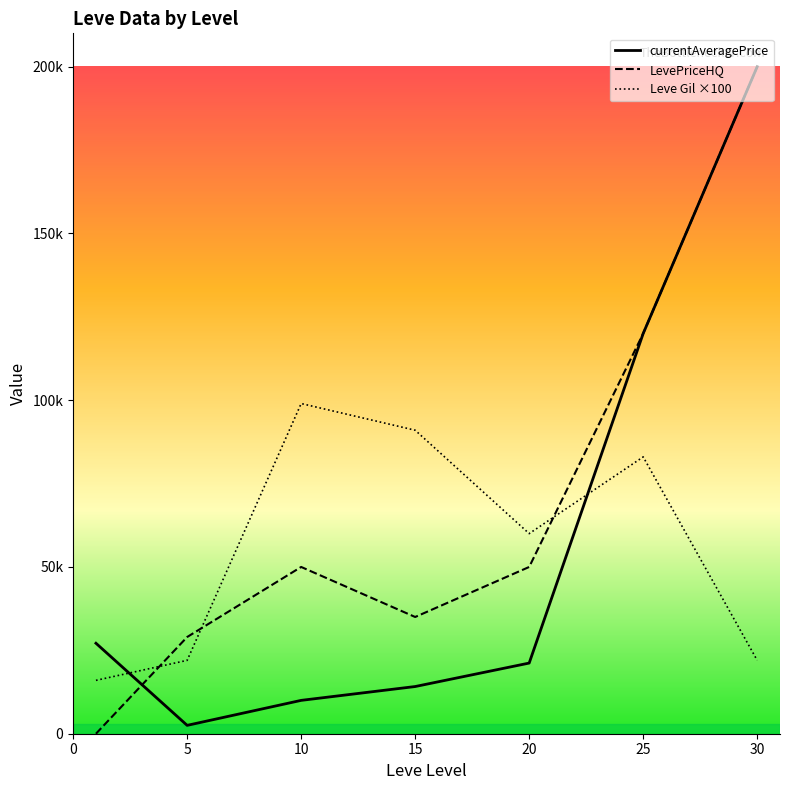

In Leve Gil ×100, how many points are higher than both neighbors (excluding endpoints)?

2